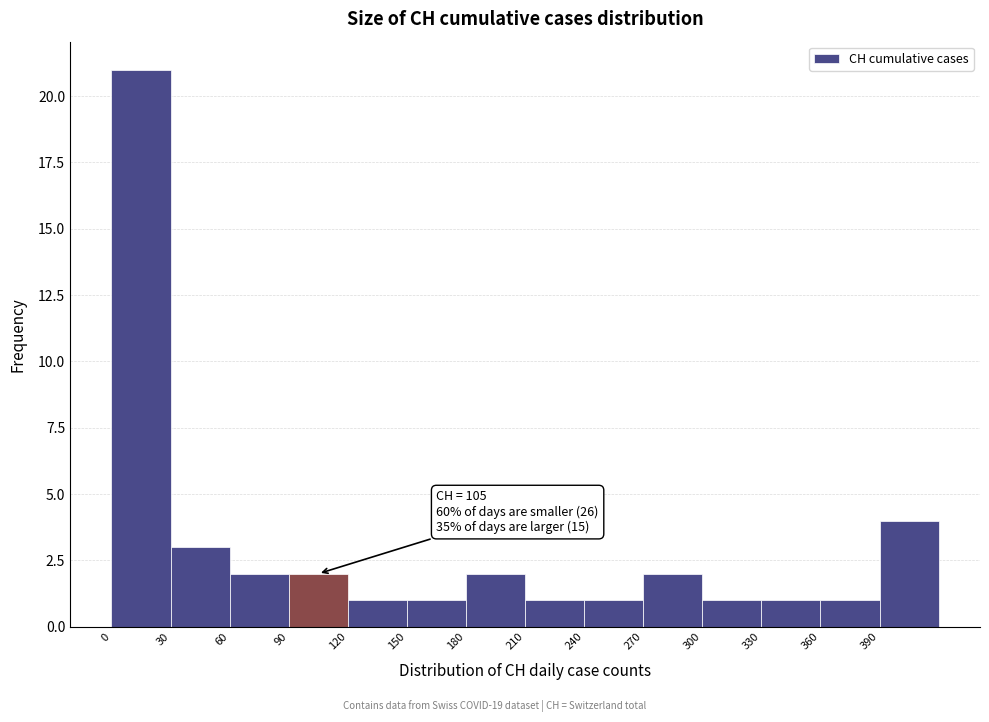

Which range on the x-axis has the tallest bar?

0 to 30